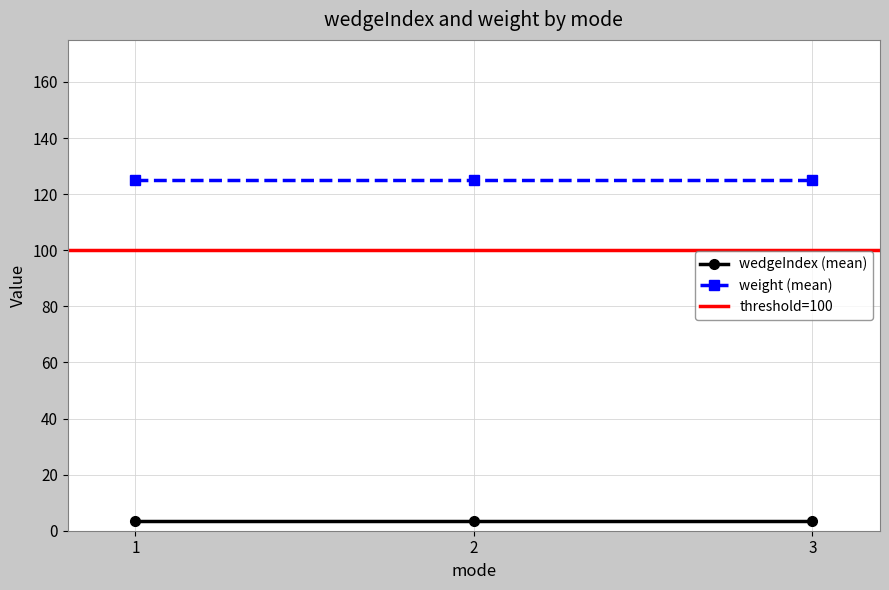

The value of wedgeIndex (mean) at 1 is 3.5. True or false?

True